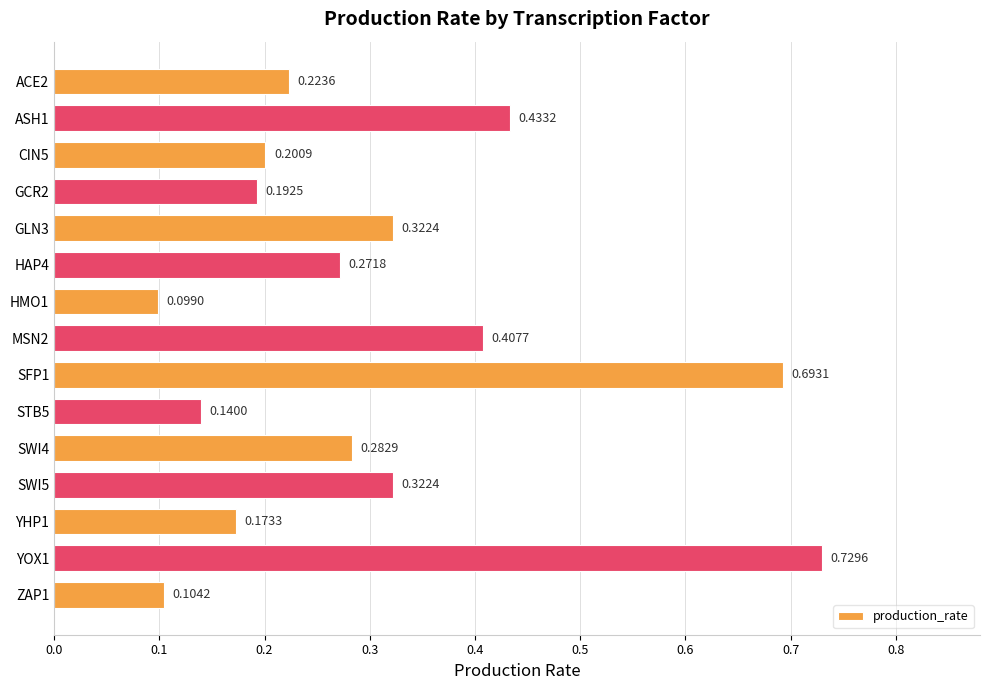

What is the difference between the second highest and second lowest values?

0.6